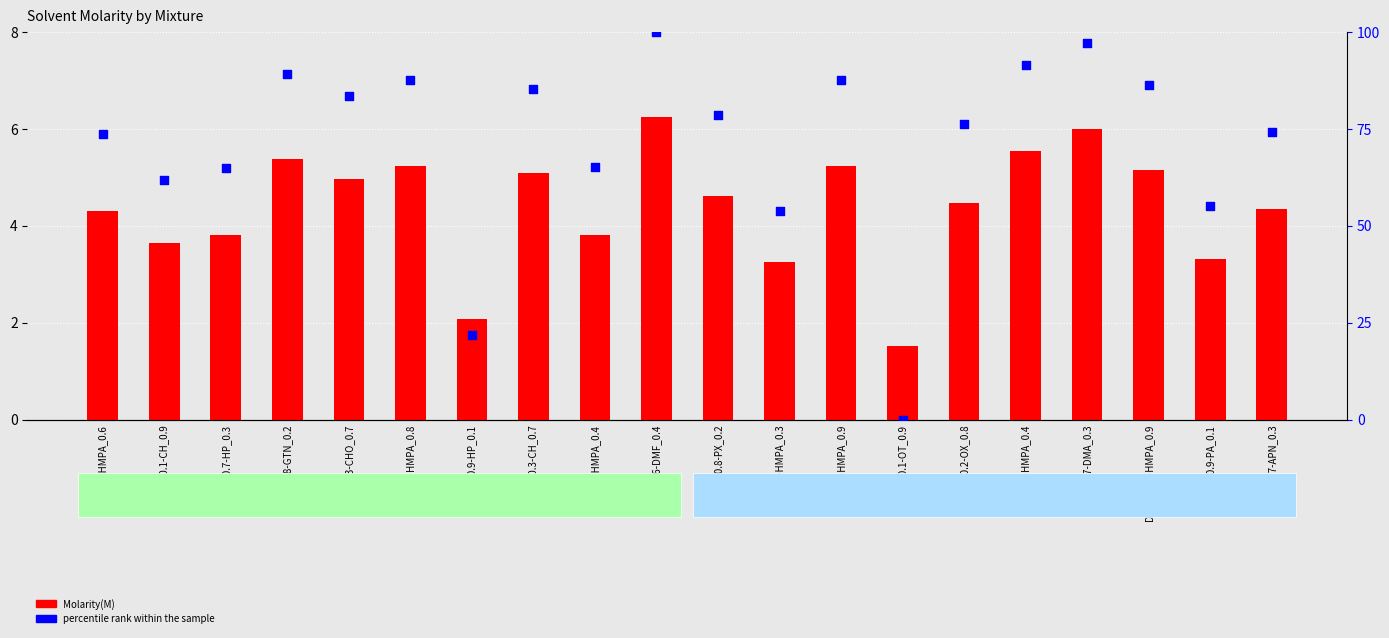

What are all the series names shown in the legend?

Molarity(M), percentile rank within the sample